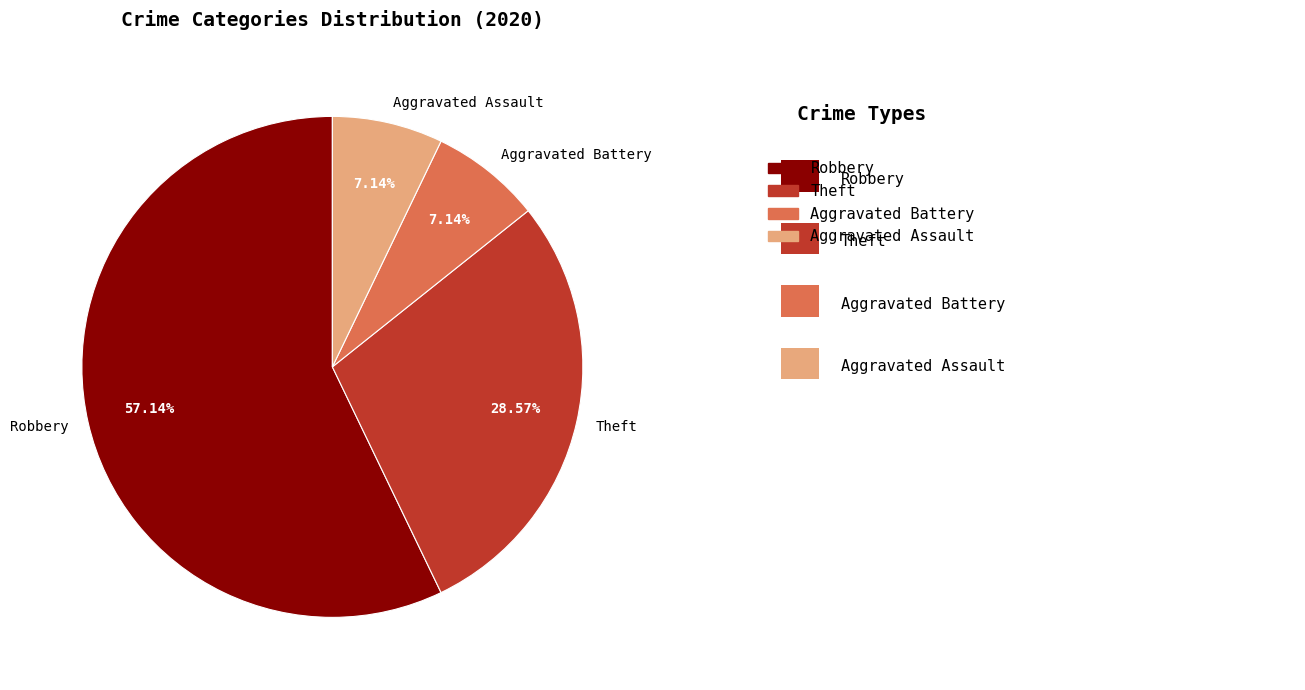

Which has a higher value, Robbery or Theft?

Robbery